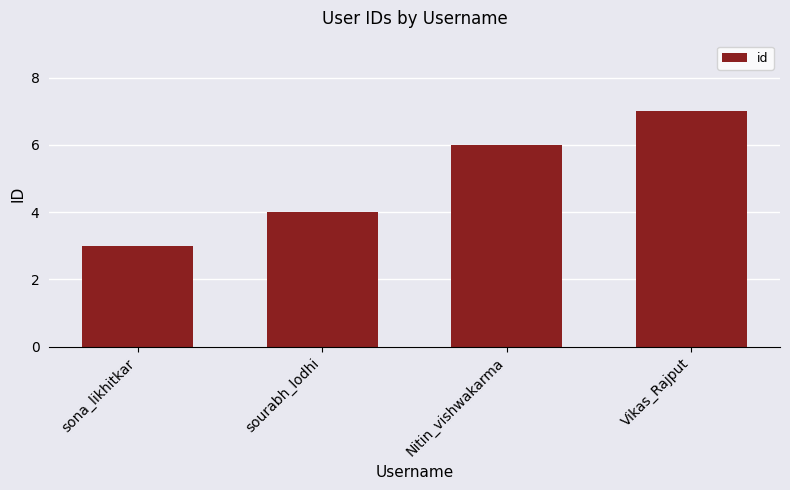

List the labels in order of value, largest first.

Vikas_Rajput, Nitin_vishwakarma, sourabh_lodhi, sona_likhitkar